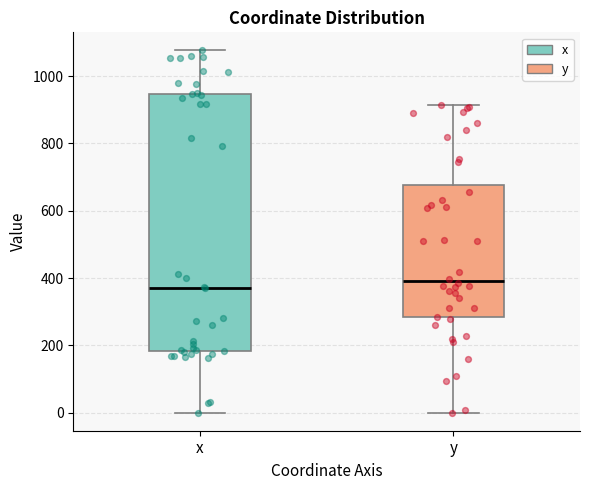

Reading left to right, read every box against the y-axis: the position of its median line, the range the box covers, and the ends of its whiskers. The values are not printed on the chart, so give them approximately, as read against the axis.

x: median 380, box 180 to 940, whiskers 0 to 1080
y: median 400, box 280 to 680, whiskers 0 to 920